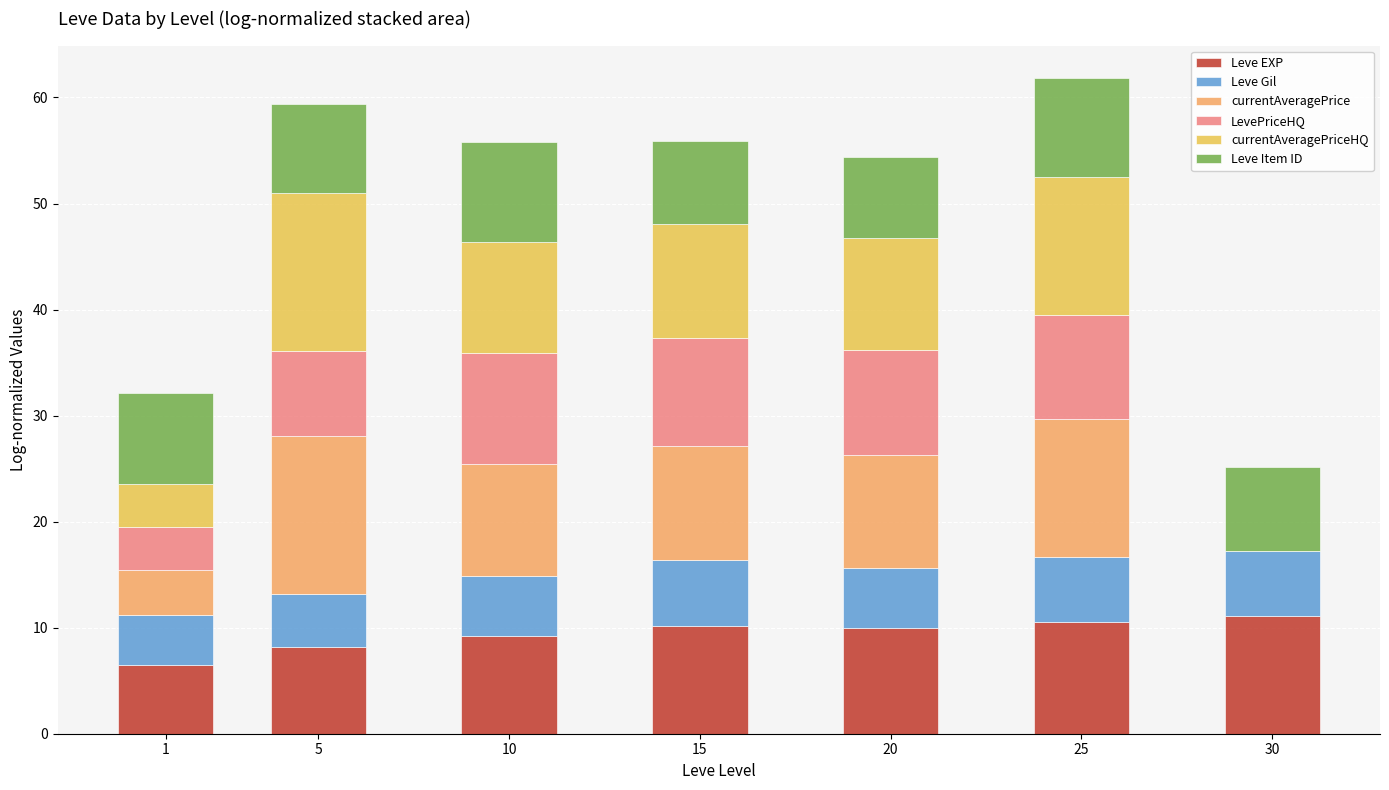

What is the sum of the Leve EXP values at 10 and 1?

15.7